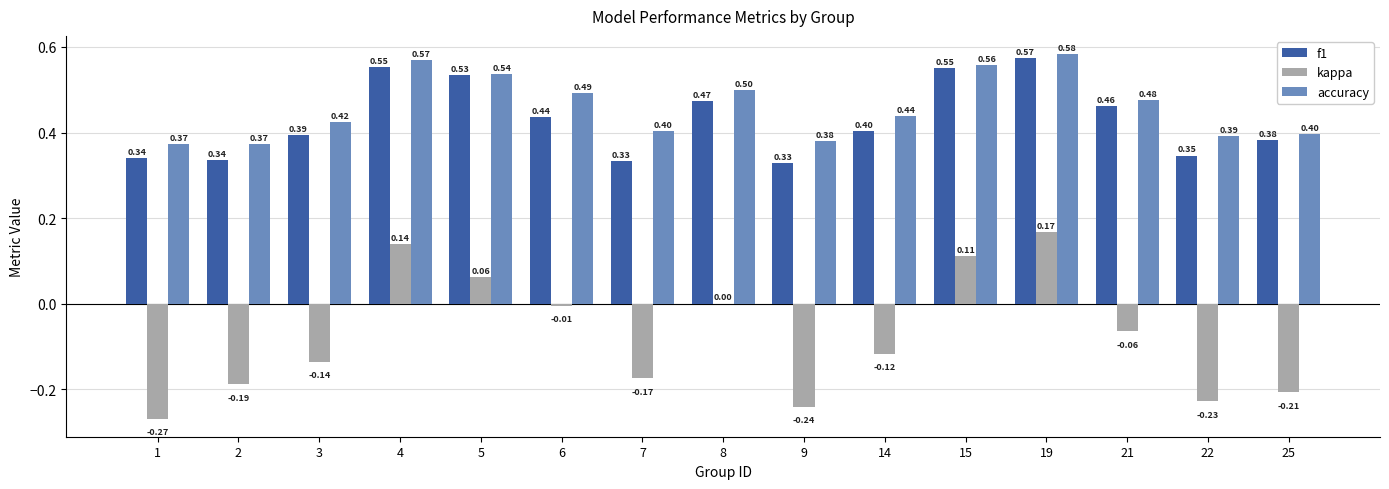

What is the sum of the f1 values at 22 and 6?

0.8